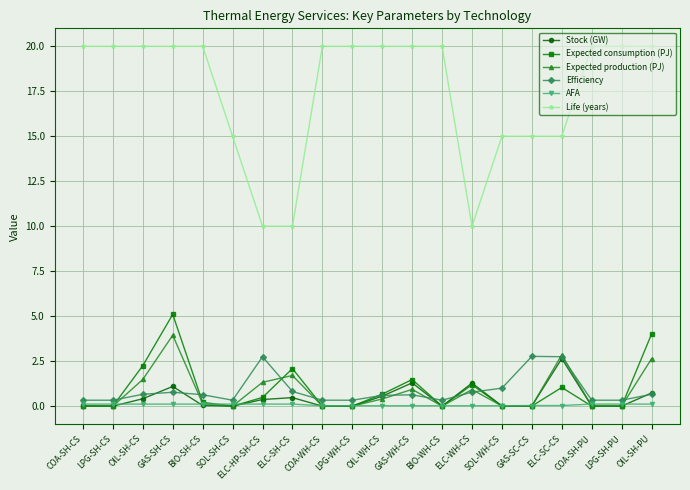

Which series has the largest range (max minus min)?

Life (years)